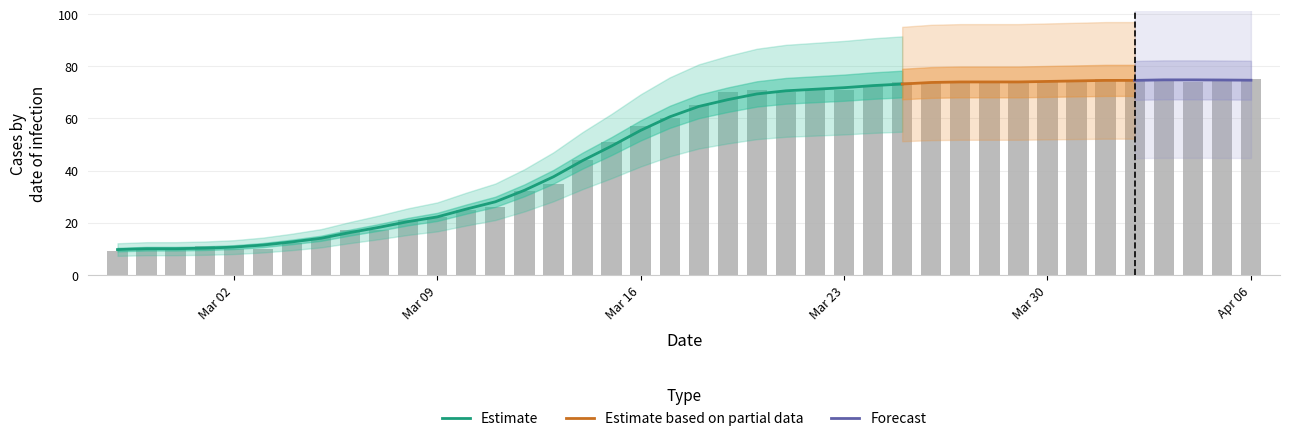

Where does the data first go above 65?

2020-03-19